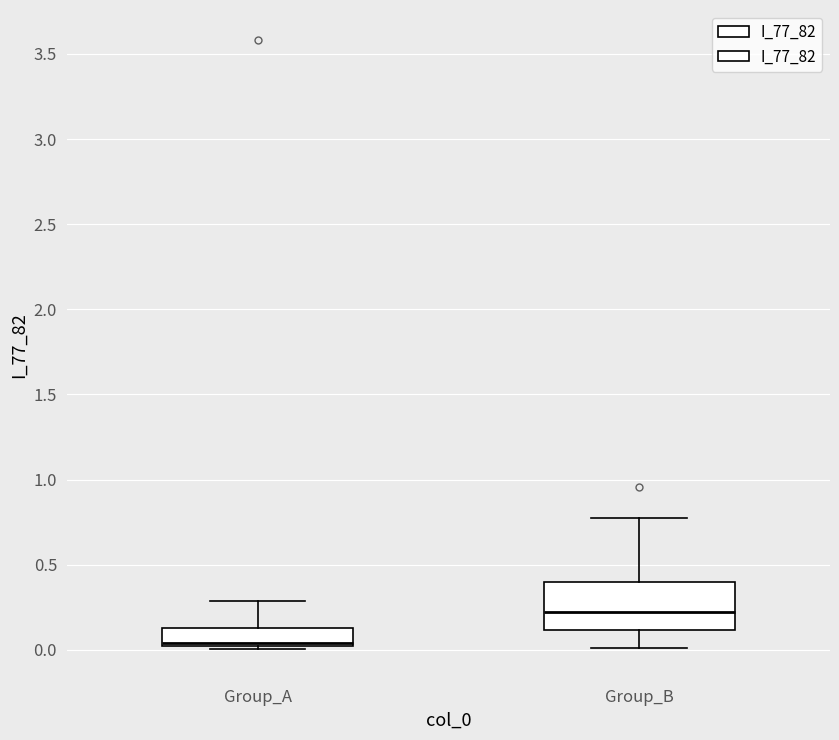

Reading left to right, transcribe this box plot: for each box, give where its median line is, the range the box spans, and where its two whiskers end, as read against the y-axis. The values are not printed on the chart, so give them approximately, as read against the axis.

Group_A: median 0.05, box 0.00 to 0.15, whiskers 0.00 (just below the box's lower edge) to 0.30
Group_B: median 0.25, box 0.10 to 0.40, whiskers 0.00 to 0.80